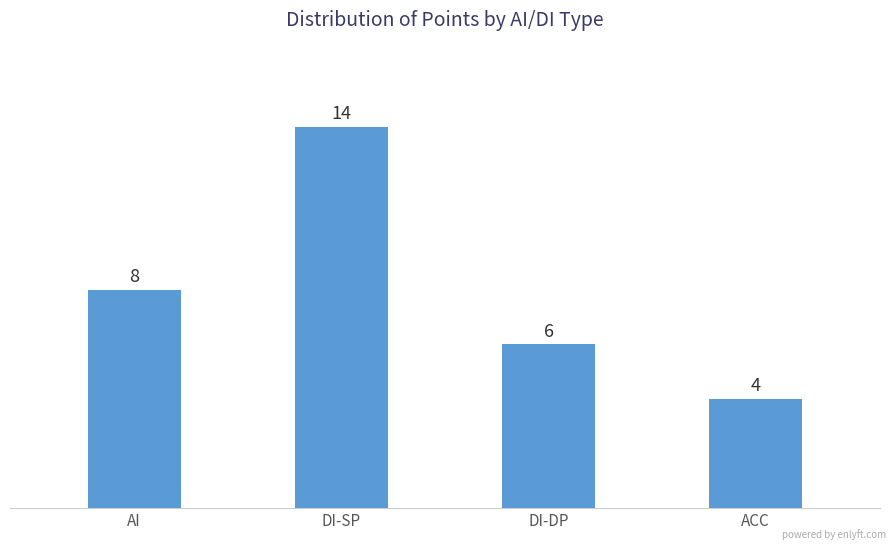

Count the number of categories in the chart.

4